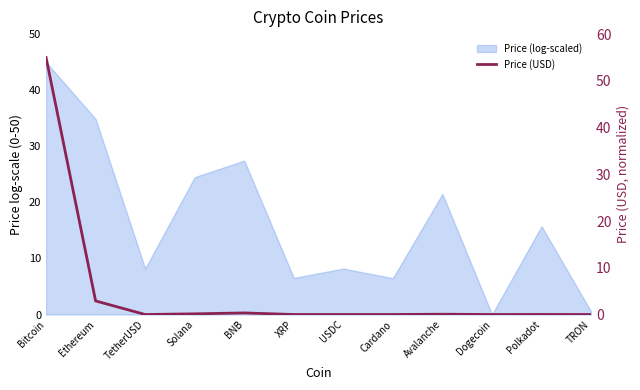

Reading right to left, list all the values displayed in this chart.

0.0	0.0	0.0	0.1	0.0	0.0	0.0	0.3	0.1	0.0	2.9	55.0